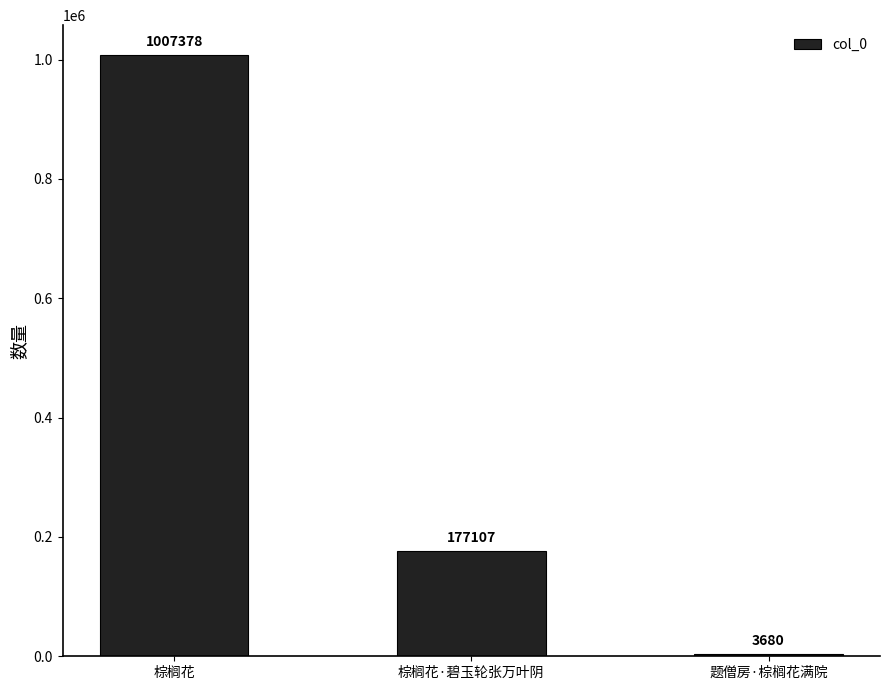

Where is the data nearest to the value 505529?

棕榈花·碧玉轮张万叶阴